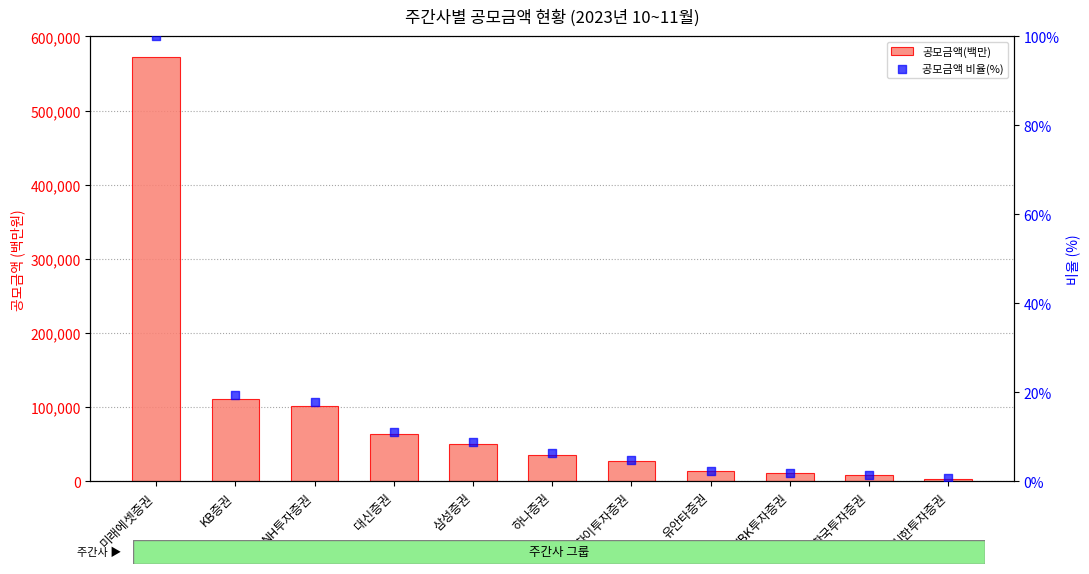

Which series has the largest total across all categories?

공모금액(백만)